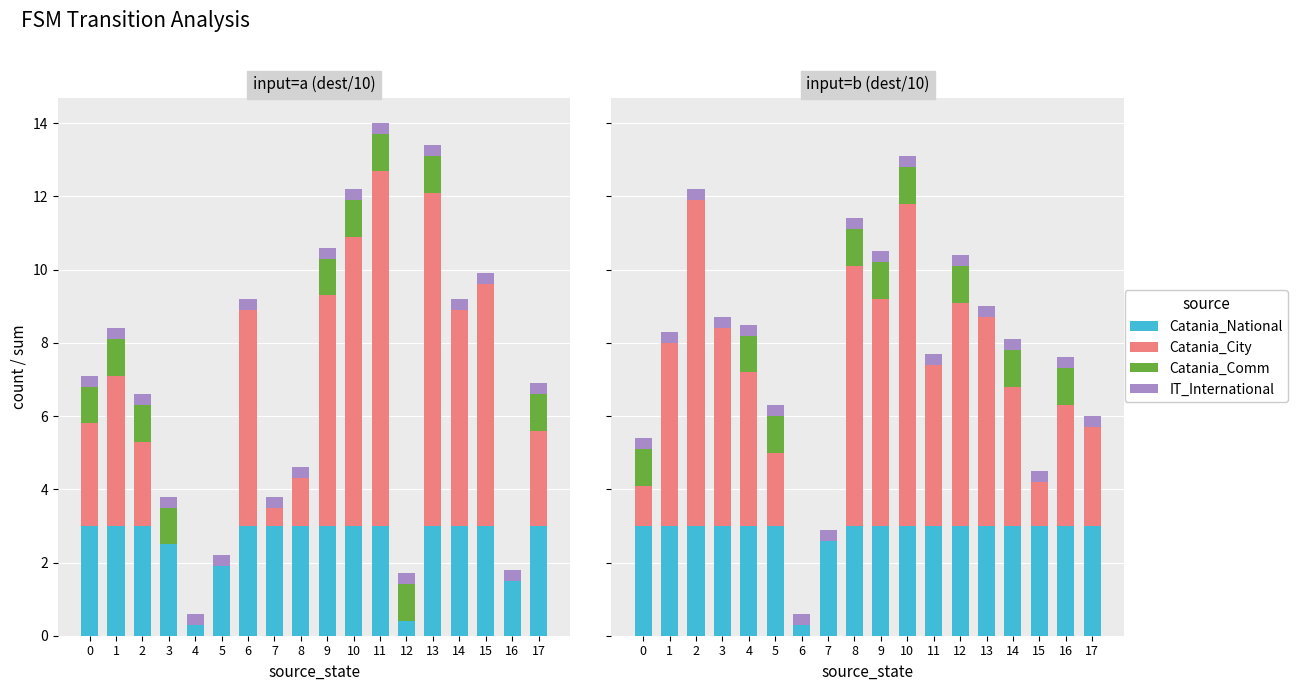

What is the value of the IT_International bar at the 3rd from the left?

0.3